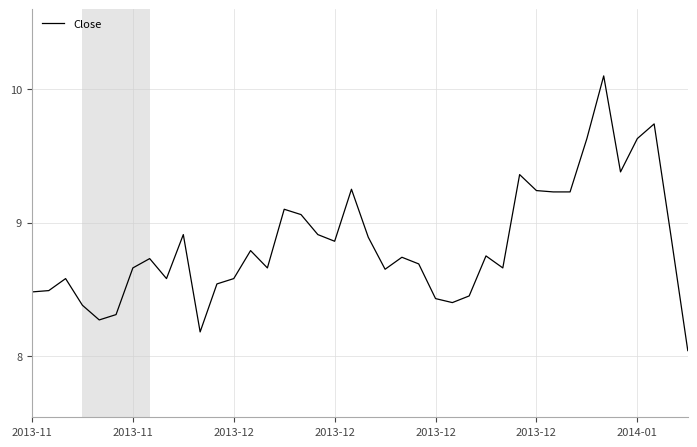

What is the sum of all values?

353.5